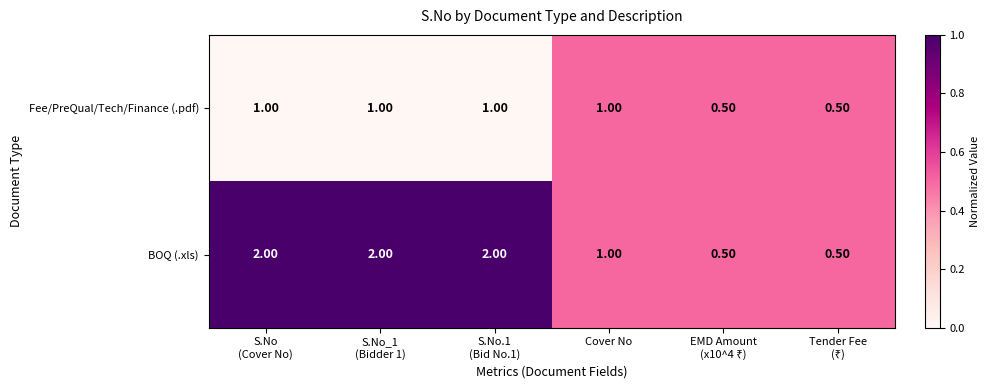

Which series has the largest total across all categories?

BOQ (.xls)